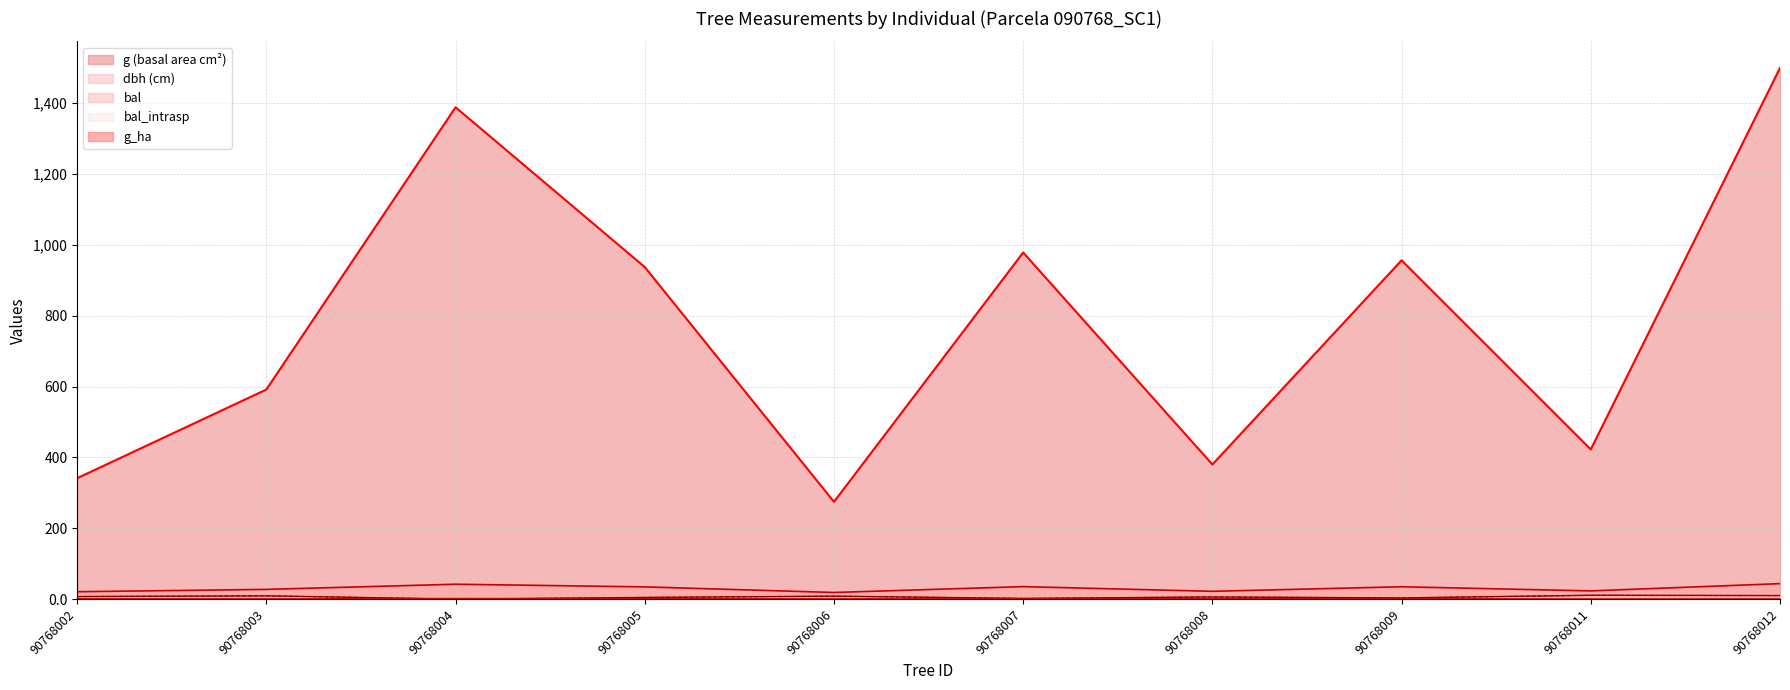

What is the average value of the bal_intrasp series?

6.2